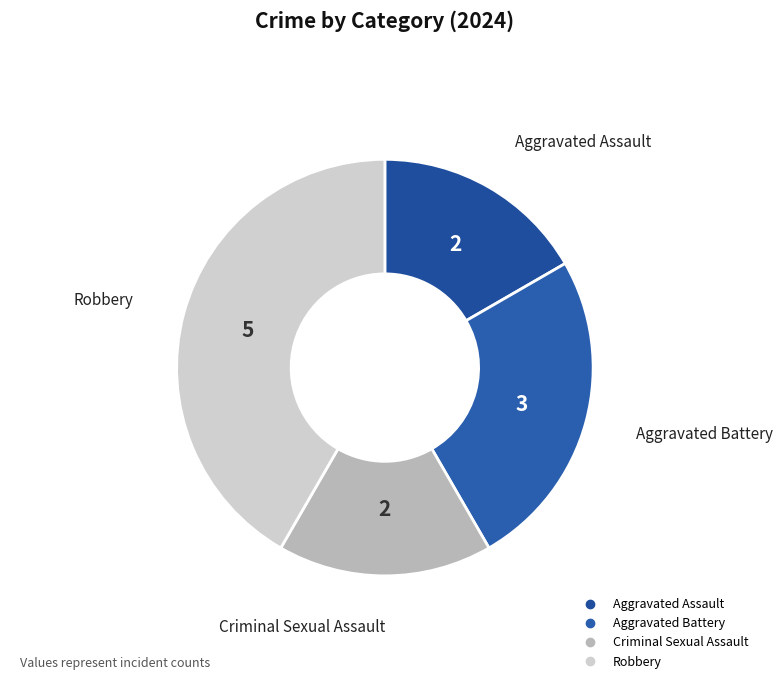

How many segments does this pie chart have?

4